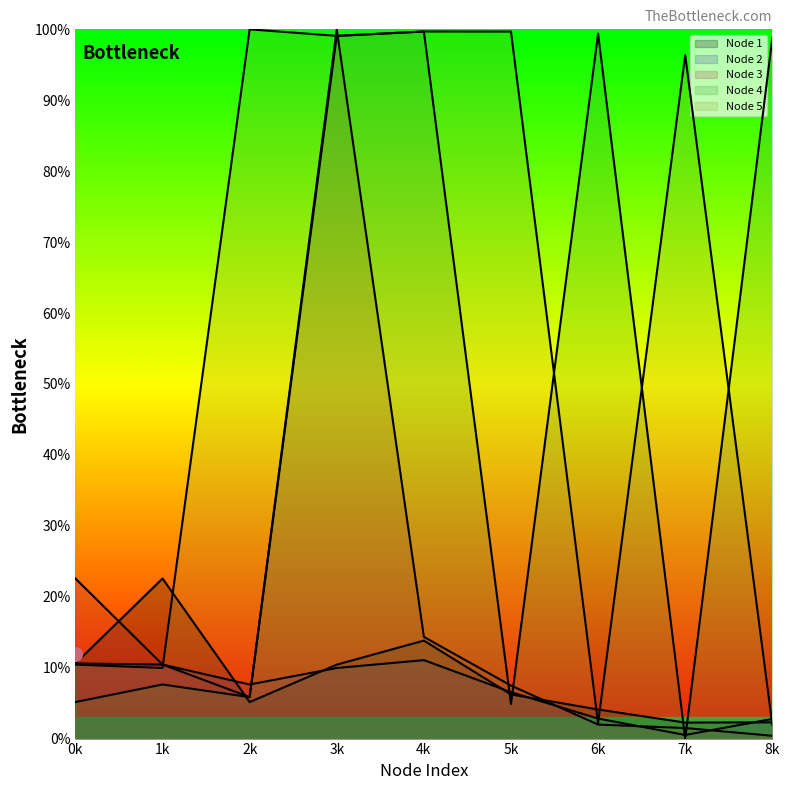

Does the chart display data point markers on the line(s)?

No